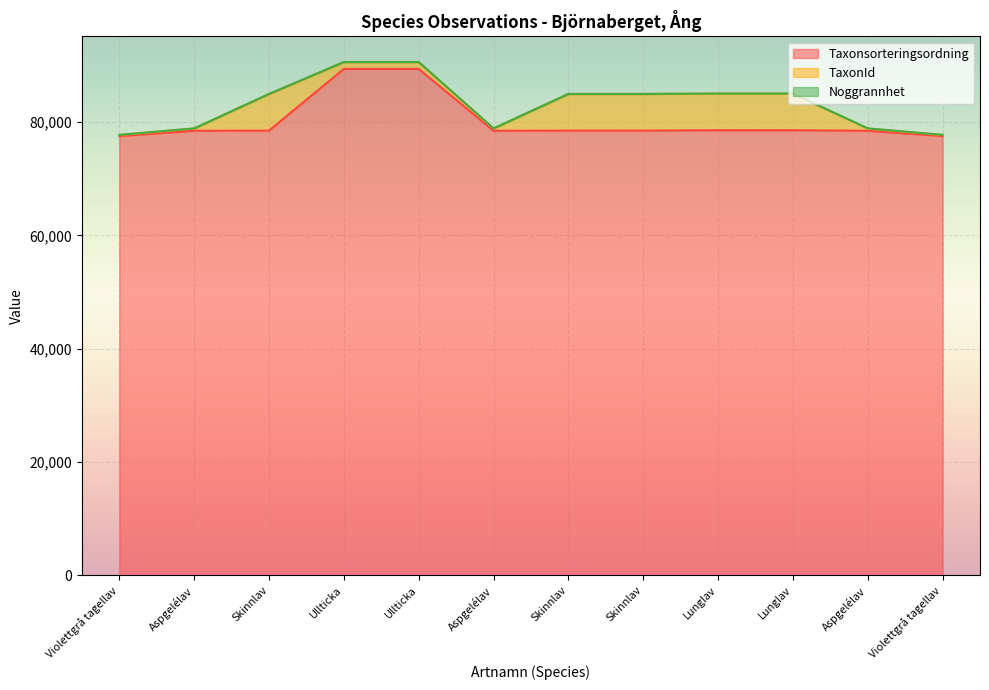

What is the total value across all series at Aspgelélav?

78896